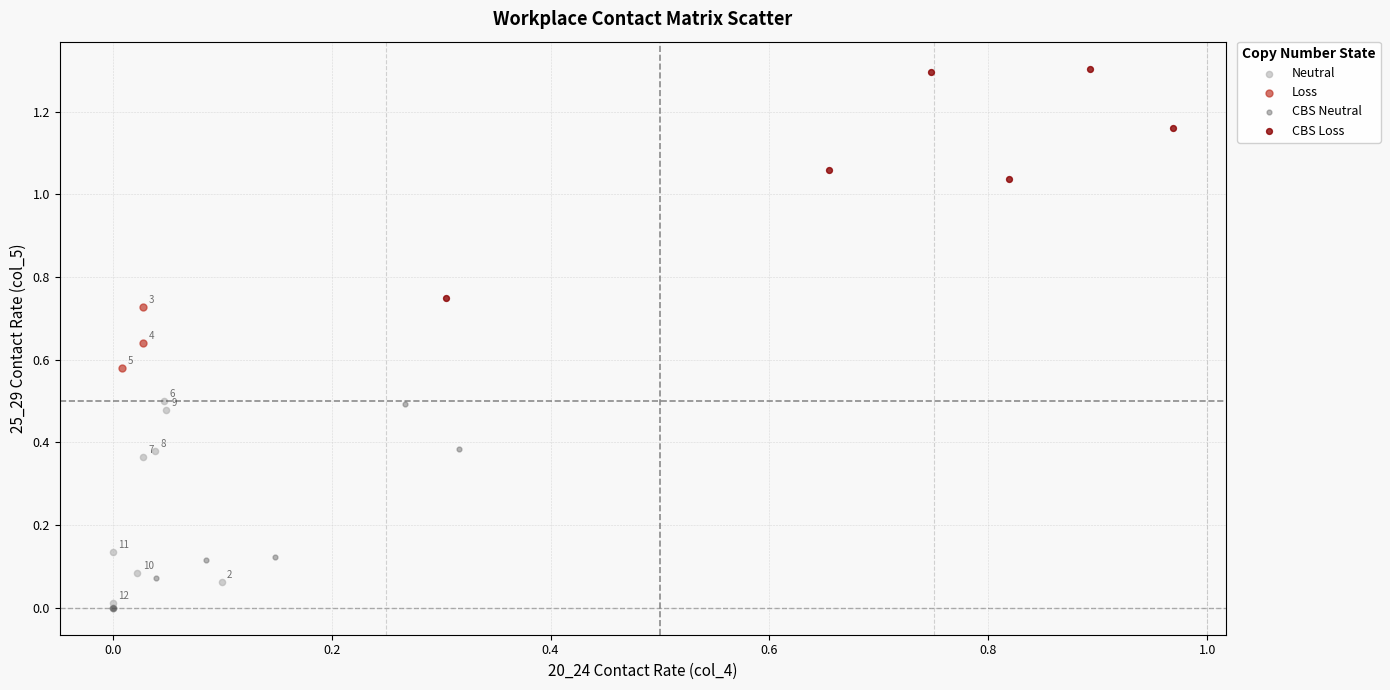

Which series reaches the maximum Y coordinate?

CBS Loss